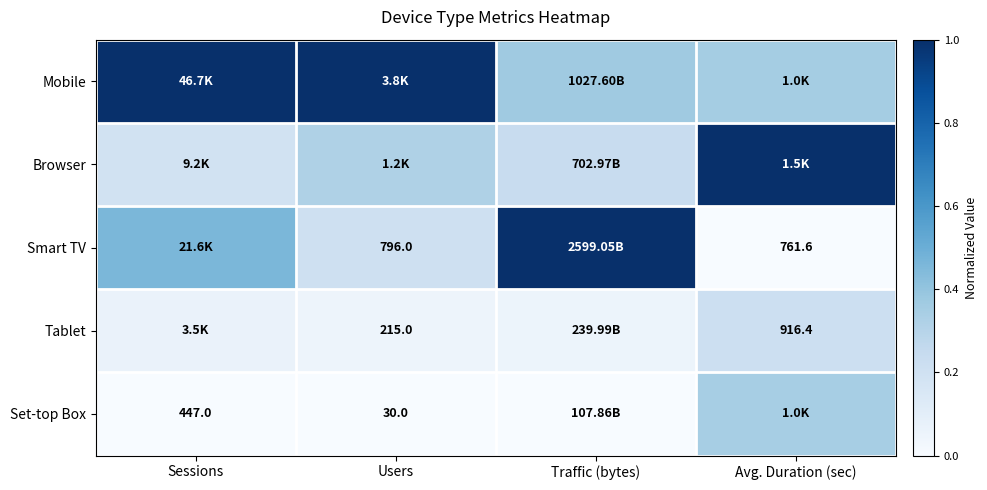

What is the sum of the Browser values at Users and Traffic (bytes)?

0.6